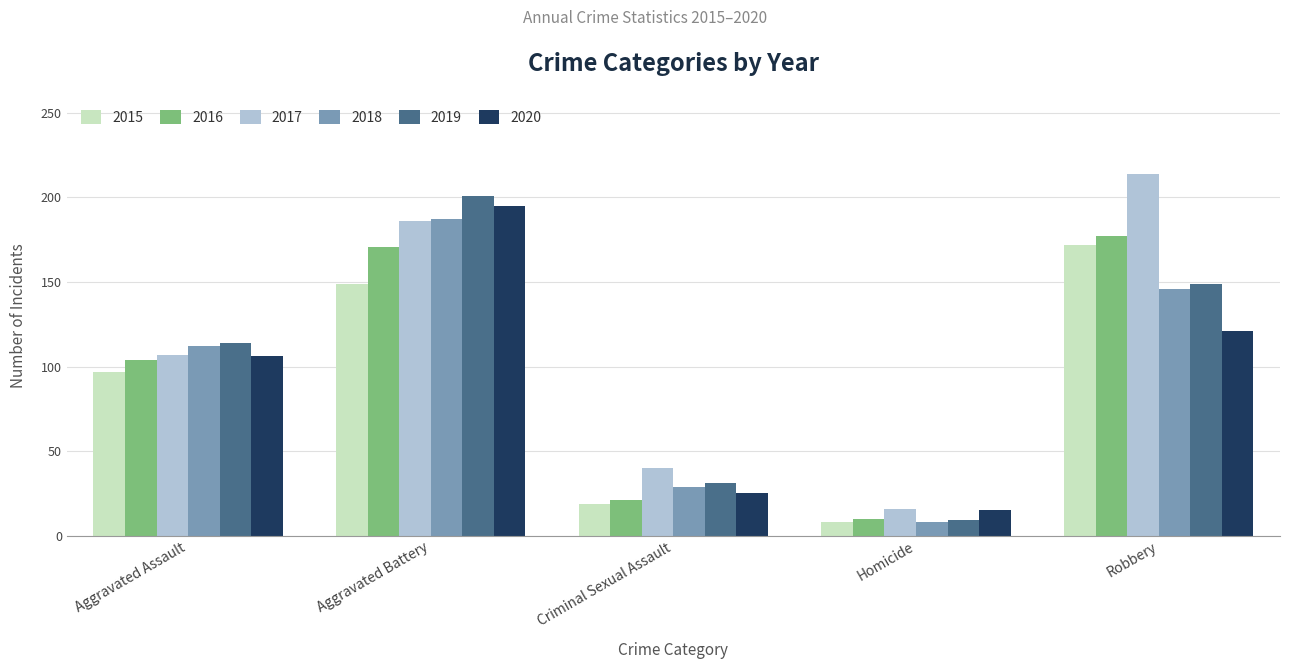

What are all the series names shown in the legend?

2015, 2016, 2017, 2018, 2019, 2020